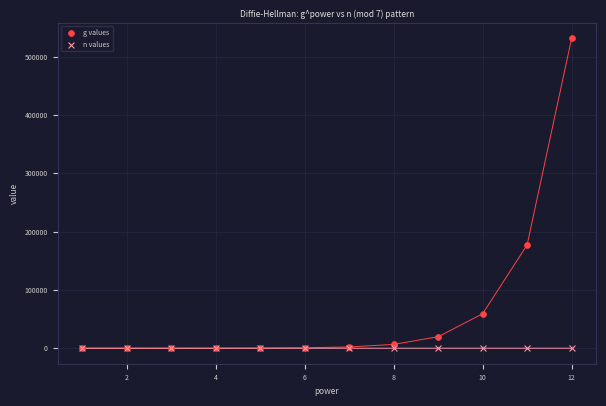

In the g values series, what Y value is closest to 265722?

177147